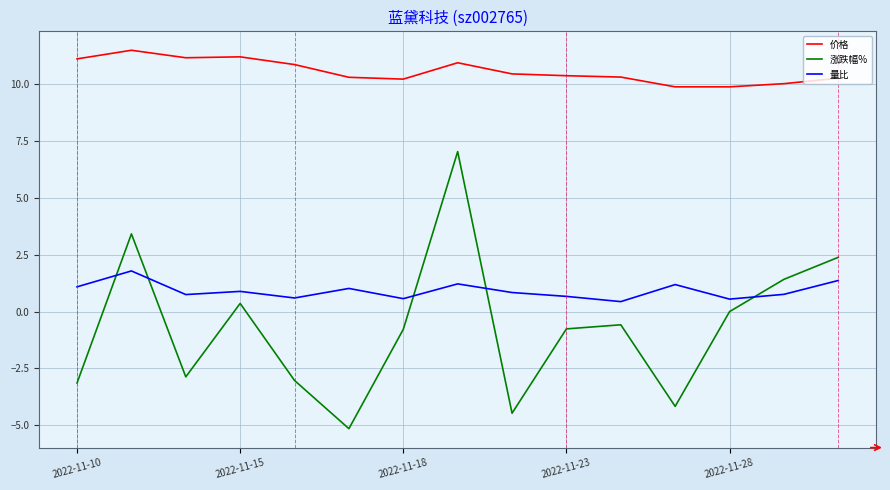

In 涨跌幅%, how many points are lower than both neighbors (excluding endpoints)?

4